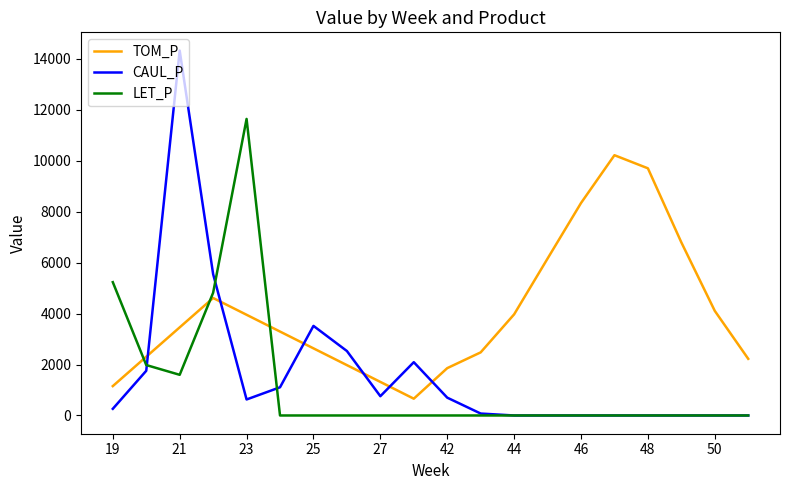

What is the highest value of the CAUL_P series?

14318.9